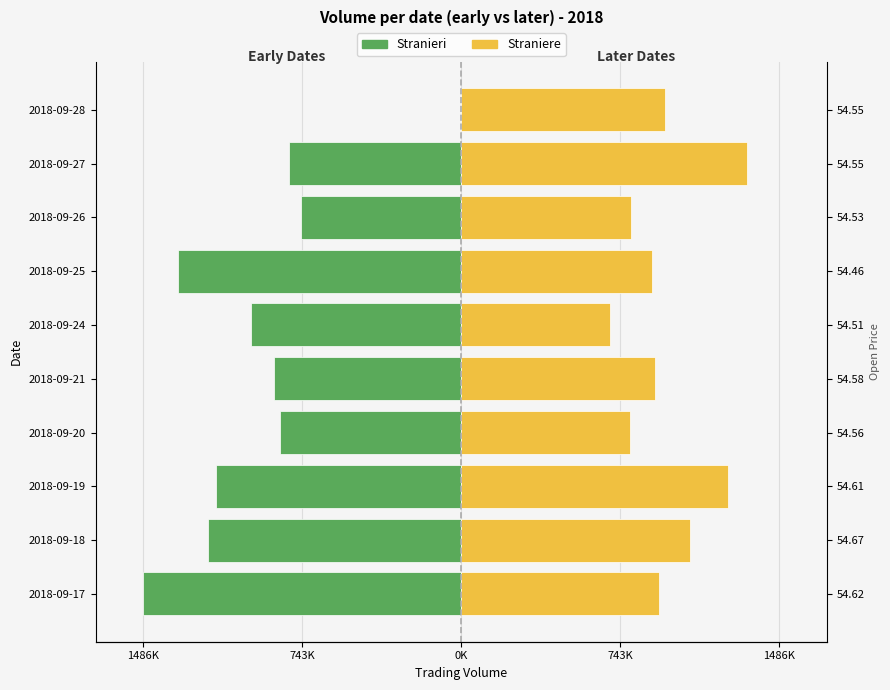

Count the number of categories in the chart.

10